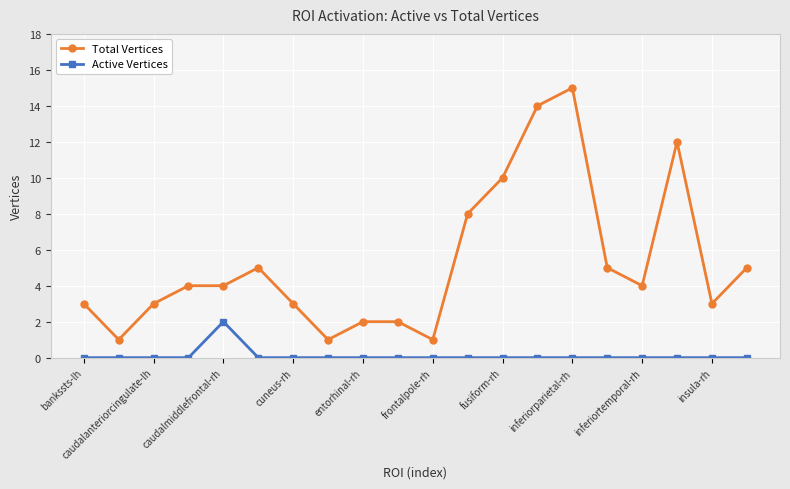

True or false: Total Vertices has more than 1 interior local peaks.

True